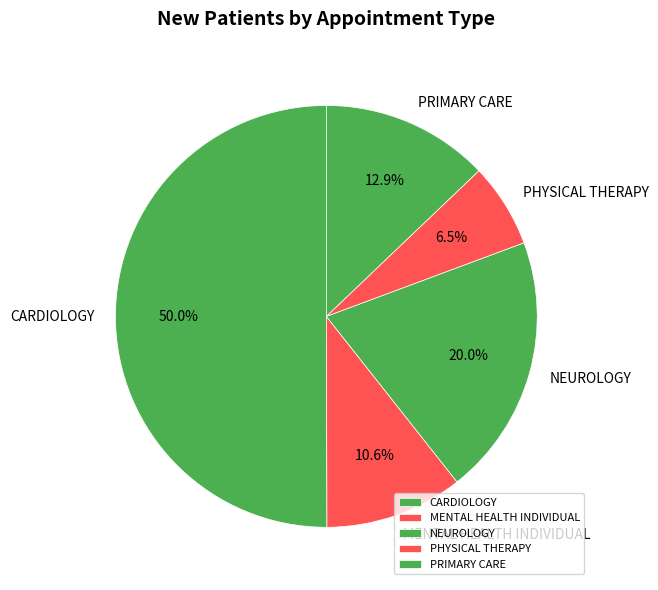

Rank the categories by value from highest to lowest.

CARDIOLOGY, NEUROLOGY, PRIMARY CARE, MENTAL HEALTH INDIVIDUAL, PHYSICAL THERAPY